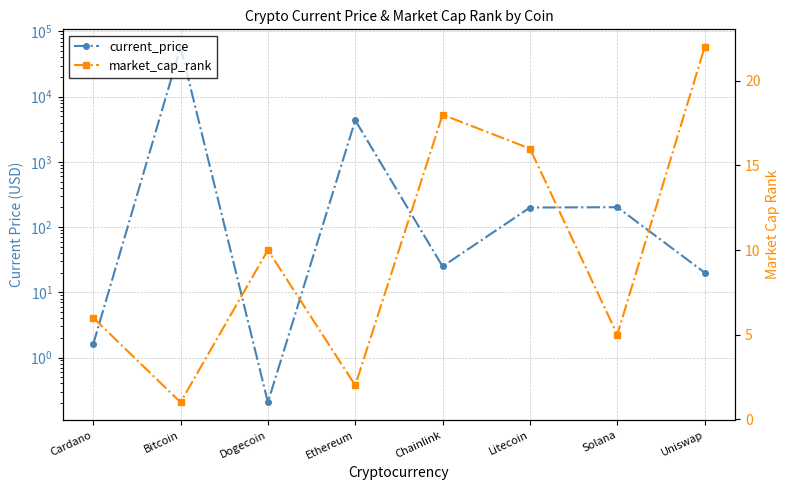

Between Ethereum and Chainlink, which series saw the biggest shift?

current_price